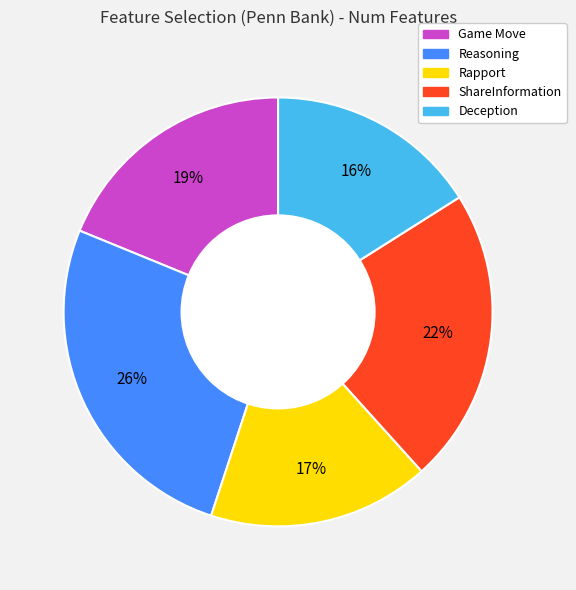

To the nearest percent, what percentage of the pie is Reasoning?

26%